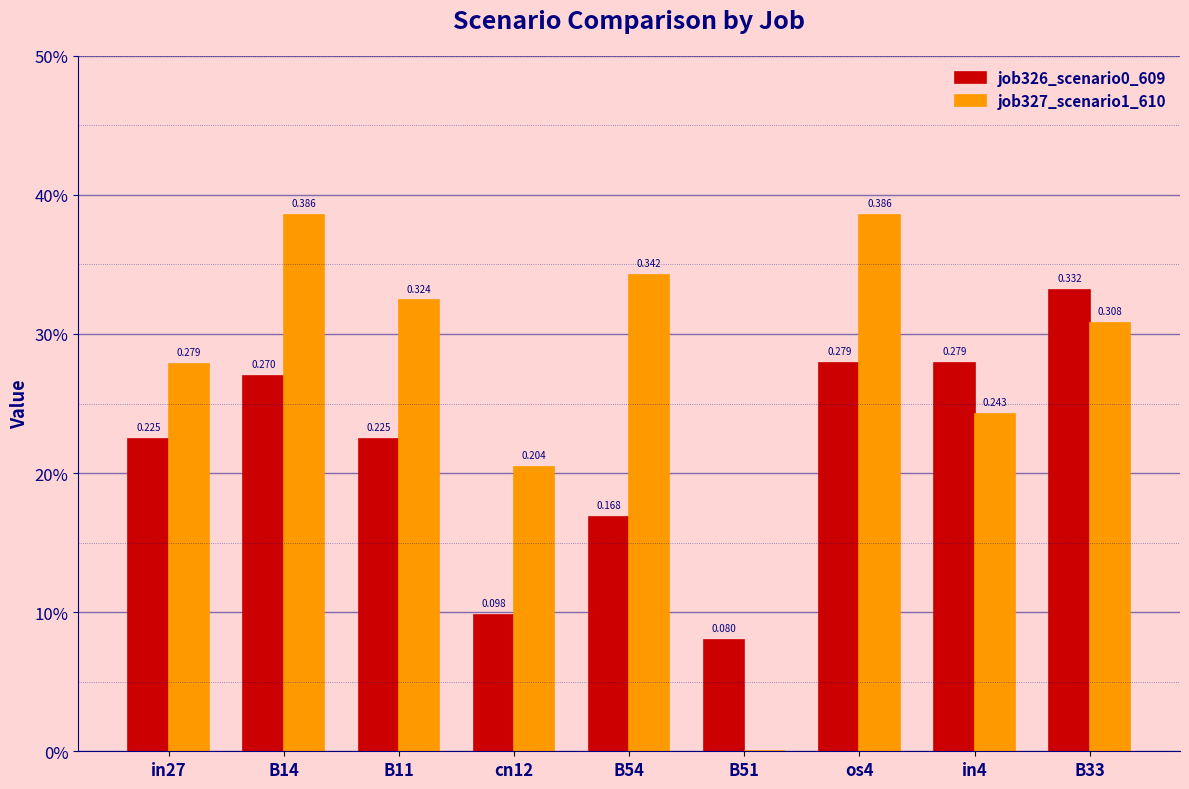

What is the label of the 6th bar from the right?

cn12